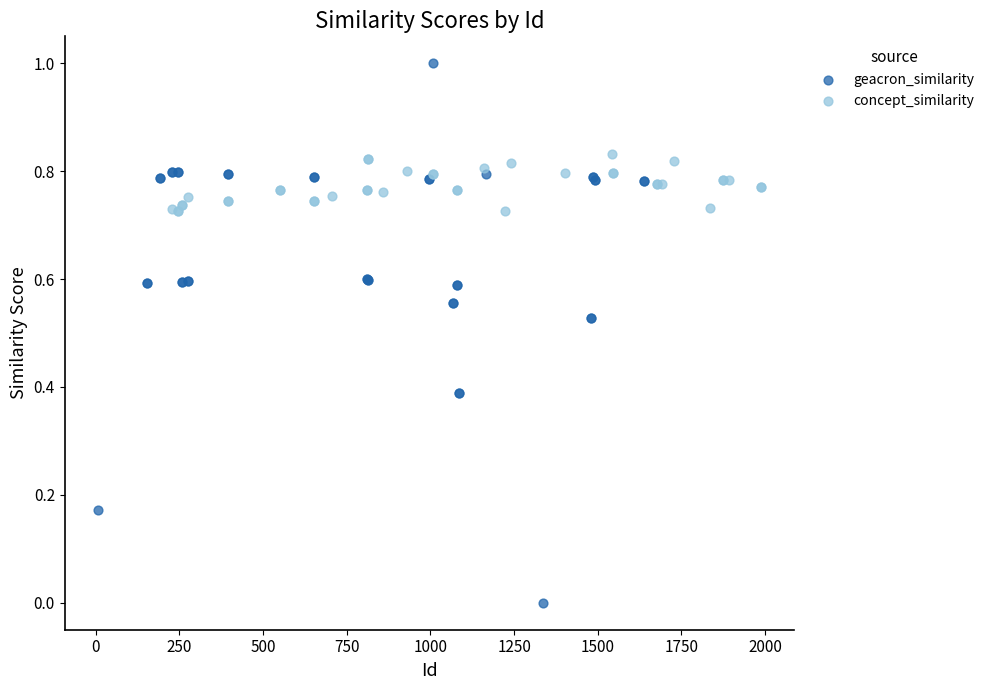

Which series has the largest Y range (max minus min)?

geacron_similarity